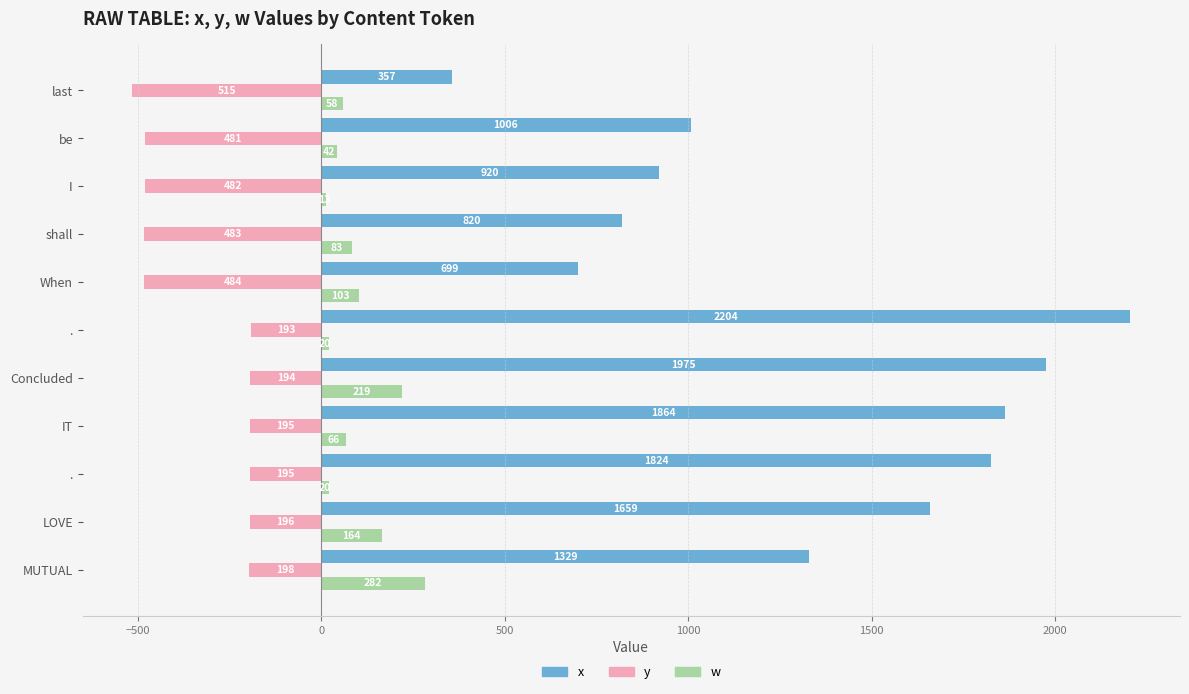

What is the minimum value for w?

13